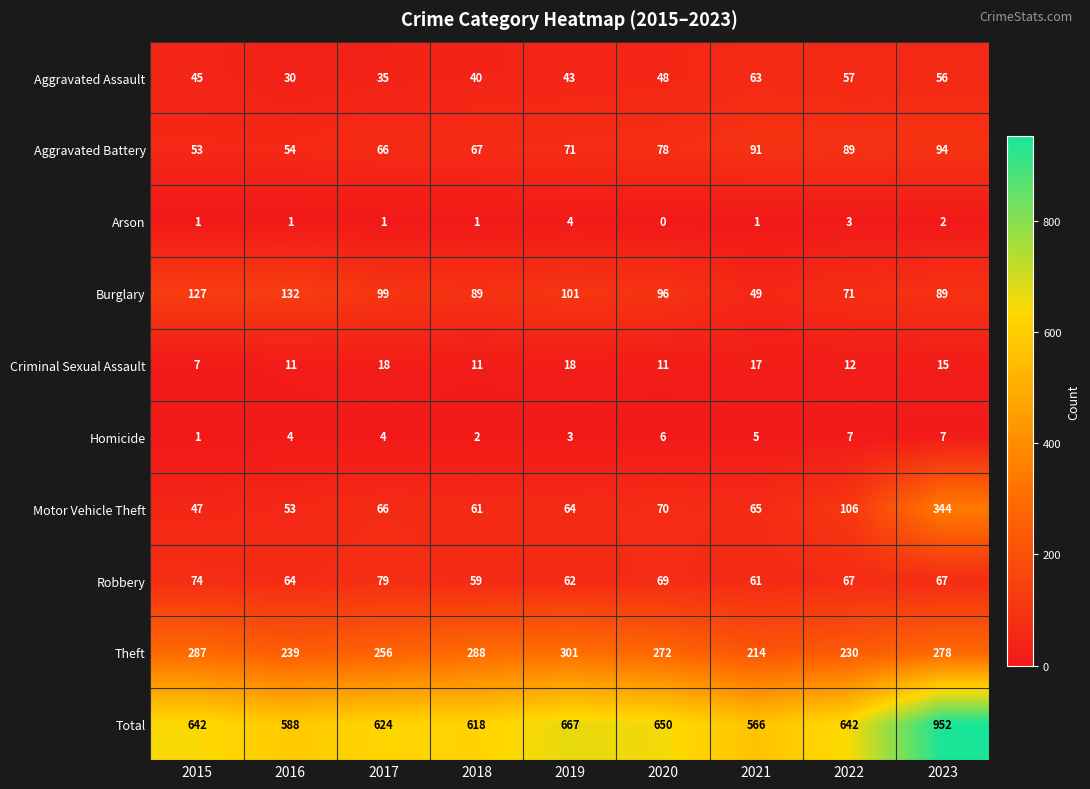

Between 2016 and 2019, which series saw the biggest shift?

Total